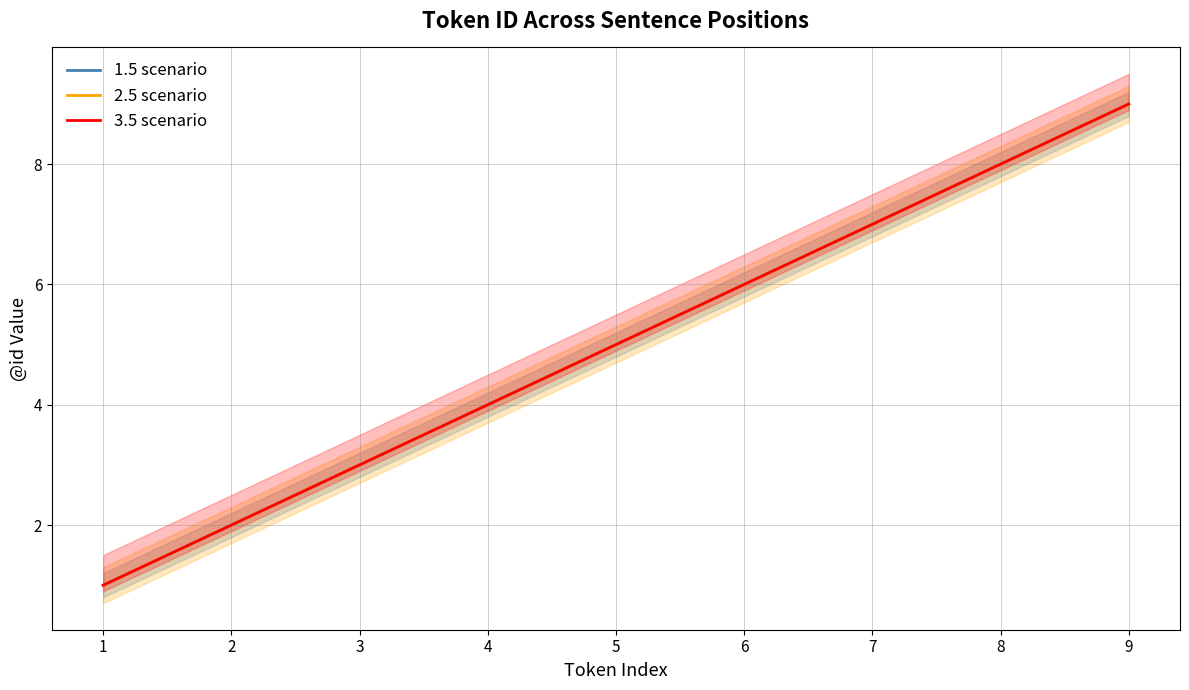

Between 2 and 4, which series saw the biggest shift?

1.5 scenario